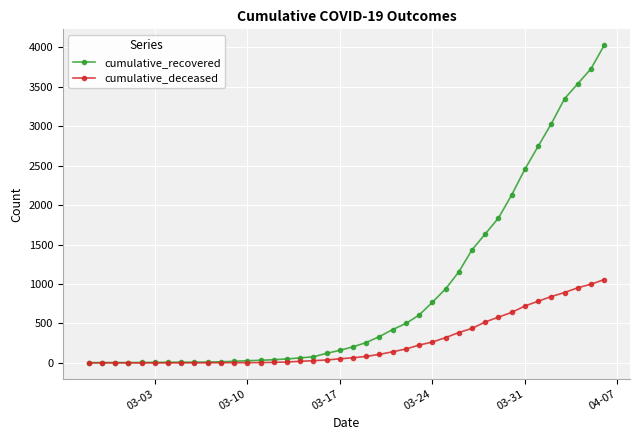

List the series in order of their peak value, highest first.

cumulative_recovered, cumulative_deceased